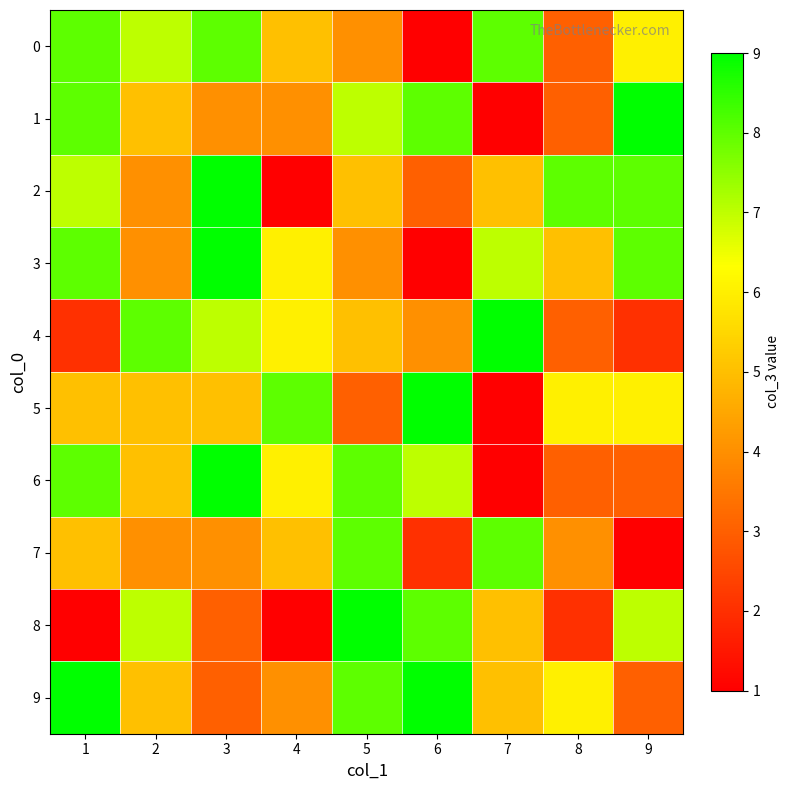

At 3, list the series in order from smallest to largest.

8, 9, 1, 7, 5, 4, 0, 2, 3, 6